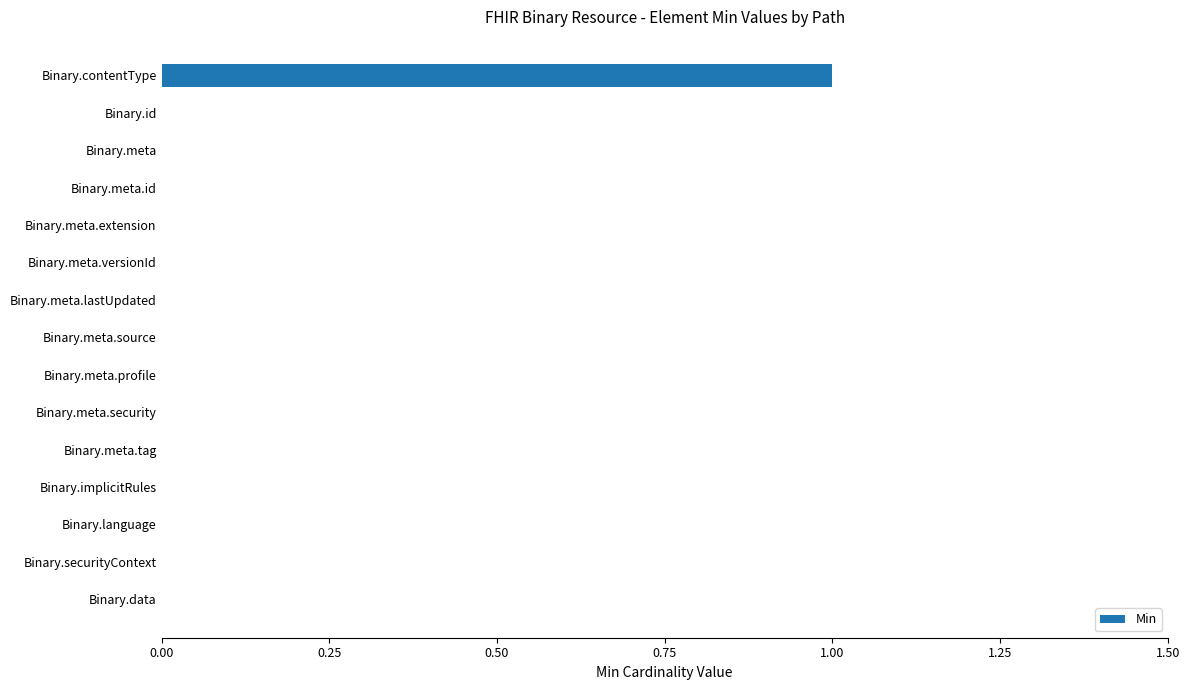

How many distinct data groups are displayed?

1